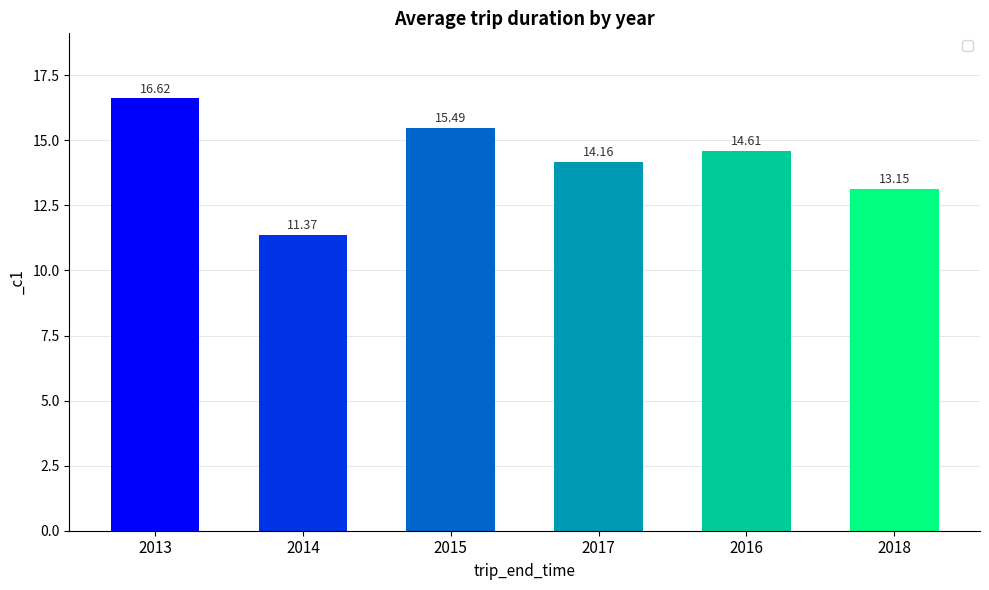

How many bars are there in total?

6